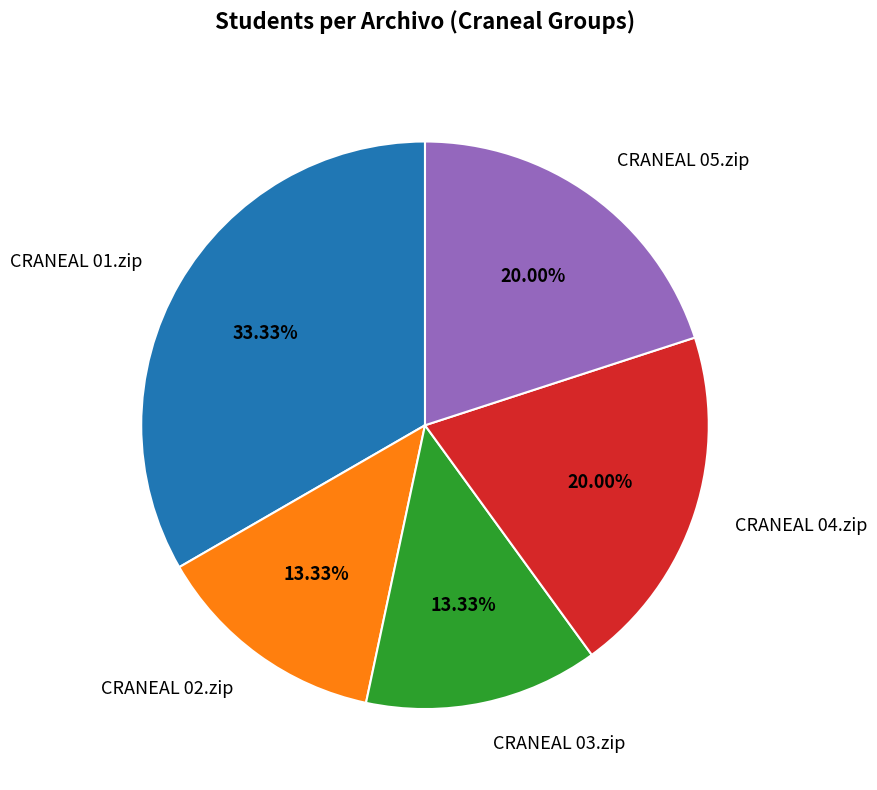

Is there a majority slice in this chart?

No